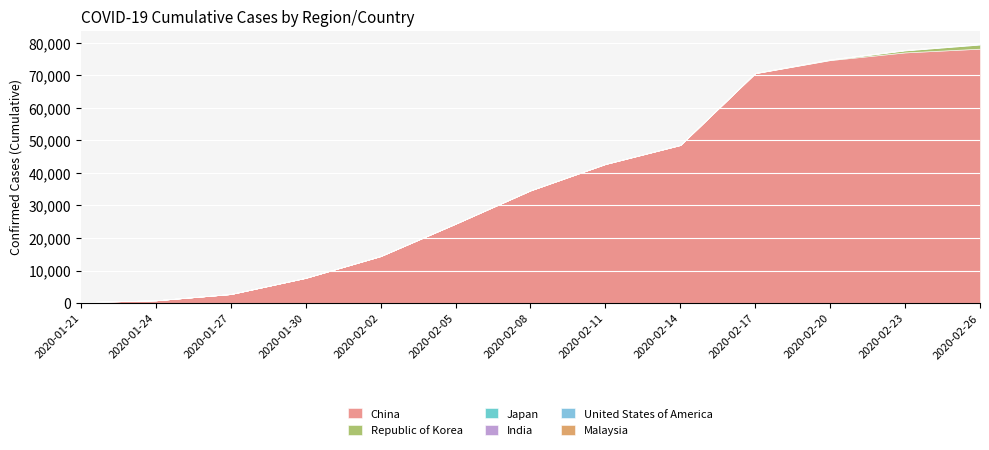

Rank the categories by Republic of Korea value from highest to lowest.

2020-02-26, 2020-02-23, 2020-02-20, 2020-02-17, 2020-02-11, 2020-02-14, 2020-02-08, 2020-02-05, 2020-02-02, 2020-01-27, 2020-01-30, 2020-01-24, 2020-01-21